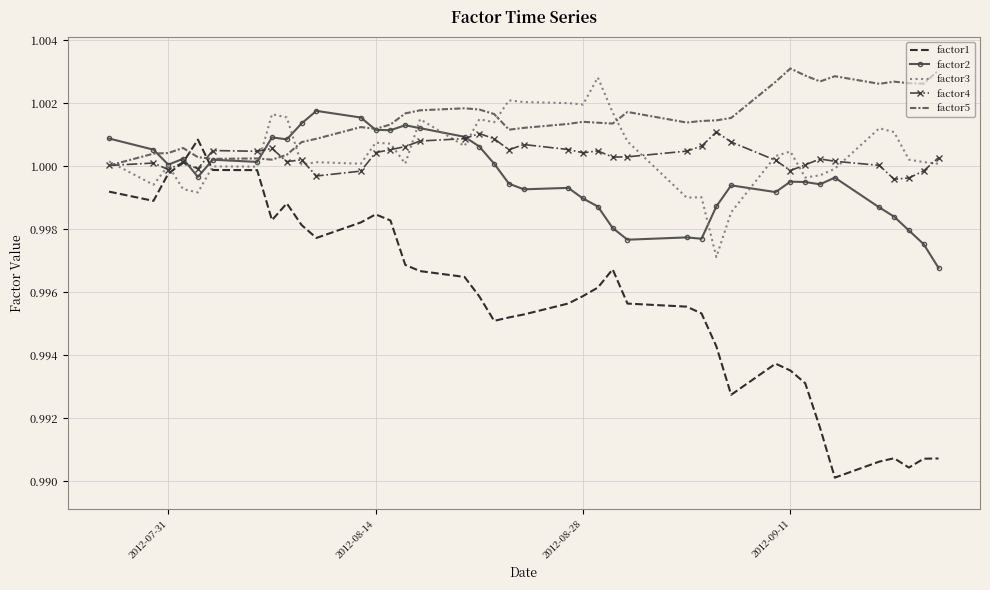

Which series has the largest range (max minus min)?

factor1